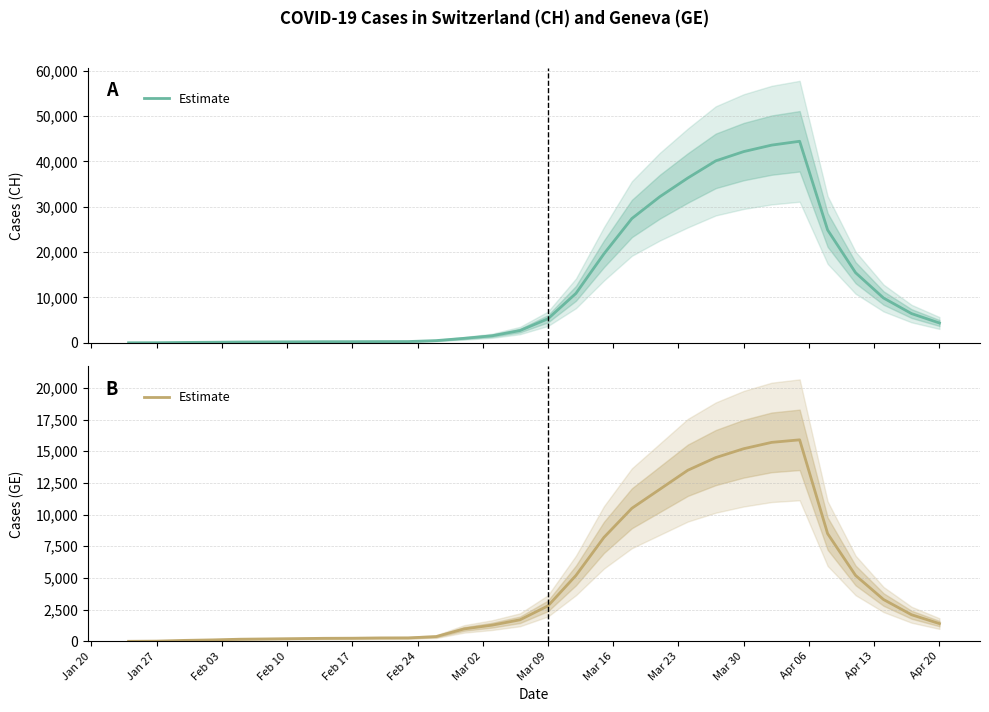

What is the difference between the maximum and second lowest values in the CH series?

44420